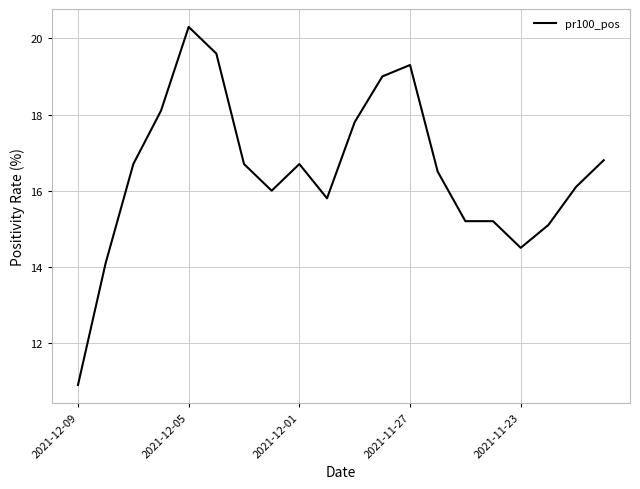

Reading left to right, list all the values displayed in this chart.

10.9	14.1	16.7	18.1	20.3	19.6	16.7	16.0	16.7	15.8	17.8	19.0	19.3	16.5	15.2	15.2	14.5	15.1	16.1	16.8